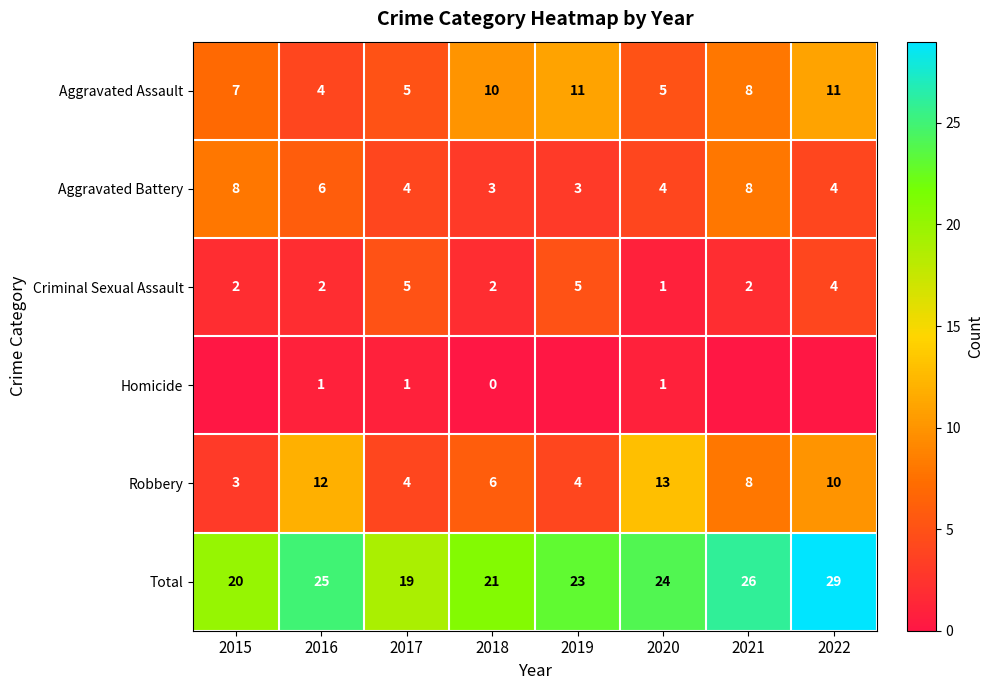

What is the difference between the Criminal Sexual Assault values at 2022 and 2021?

2